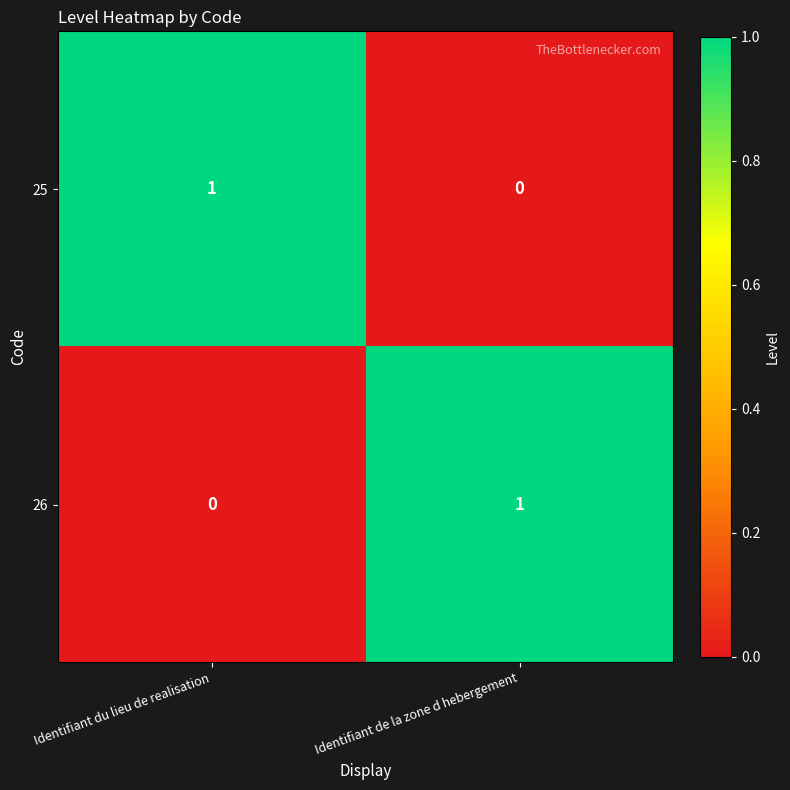

At Identifiant de la zone d hebergement, list the series in order from largest to smallest.

26, 25